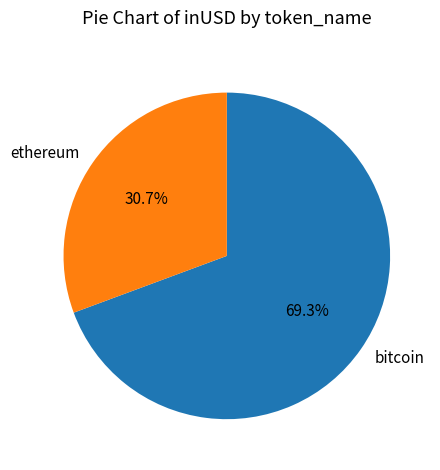

Between bitcoin and ethereum, which is larger?

bitcoin